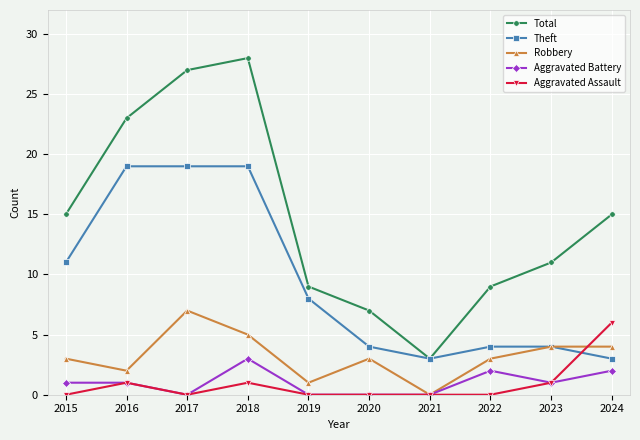

Reading left to right, what are all the values shown in this chart?

Total: 2015=15	2016=23	2017=27	2018=28	2019=9	2020=7	2021=3	2022=9	2023=11	2024=15
Theft: 2015=11	2016=19	2017=19	2018=19	2019=8	2020=4	2021=3	2022=4	2023=4	2024=3
Robbery: 2015=3	2016=2	2017=7	2018=5	2019=1	2020=3	2021=0	2022=3	2023=4	2024=4
Aggravated Battery: 2015=1	2016=1	2017=0	2018=3	2019=0	2020=0	2021=0	2022=2	2023=1	2024=2
Aggravated Assault: 2015=0	2016=1	2017=0	2018=1	2019=0	2020=0	2021=0	2022=0	2023=1	2024=6